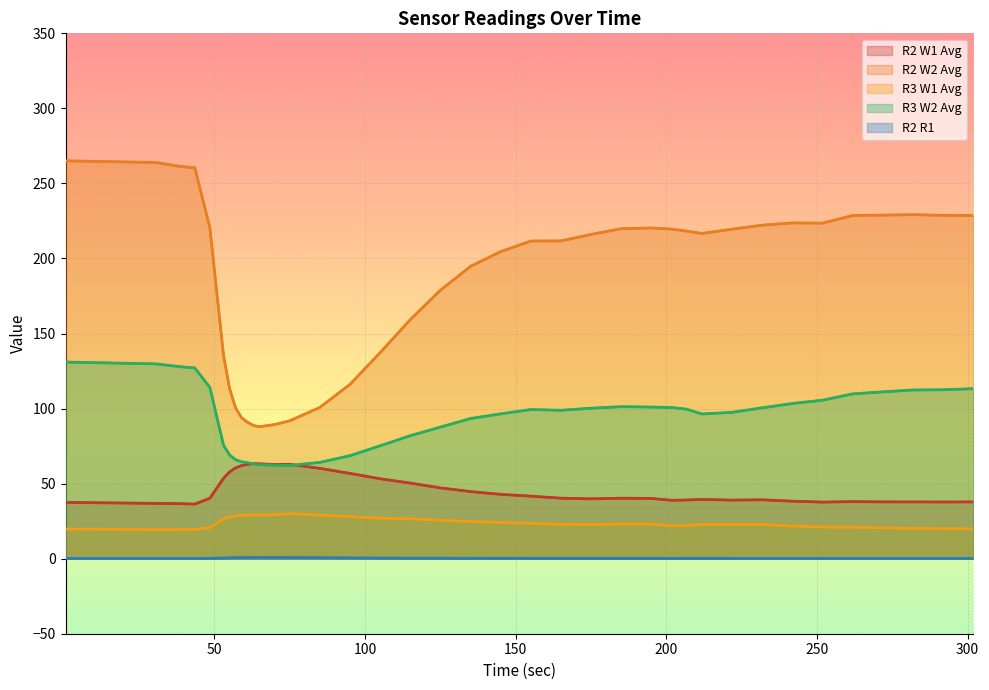

True or false: R2 R1 has more than 1 interior local peaks.

True